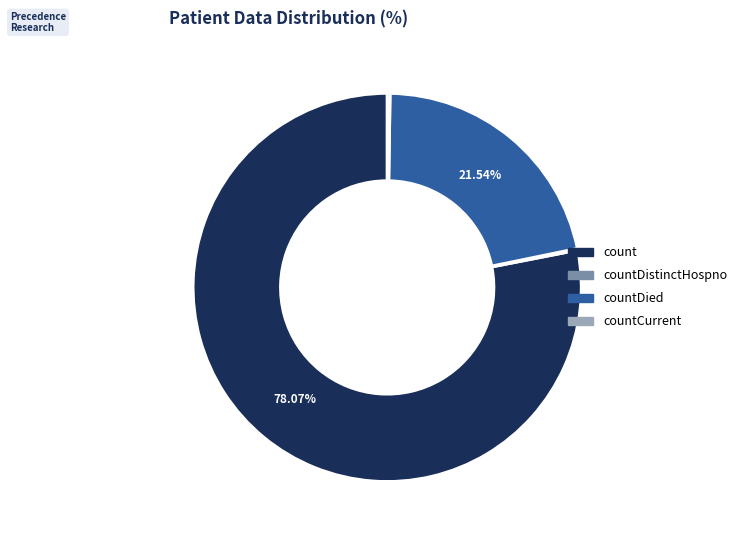

Is it true that countDied is 15% of the pie?

False